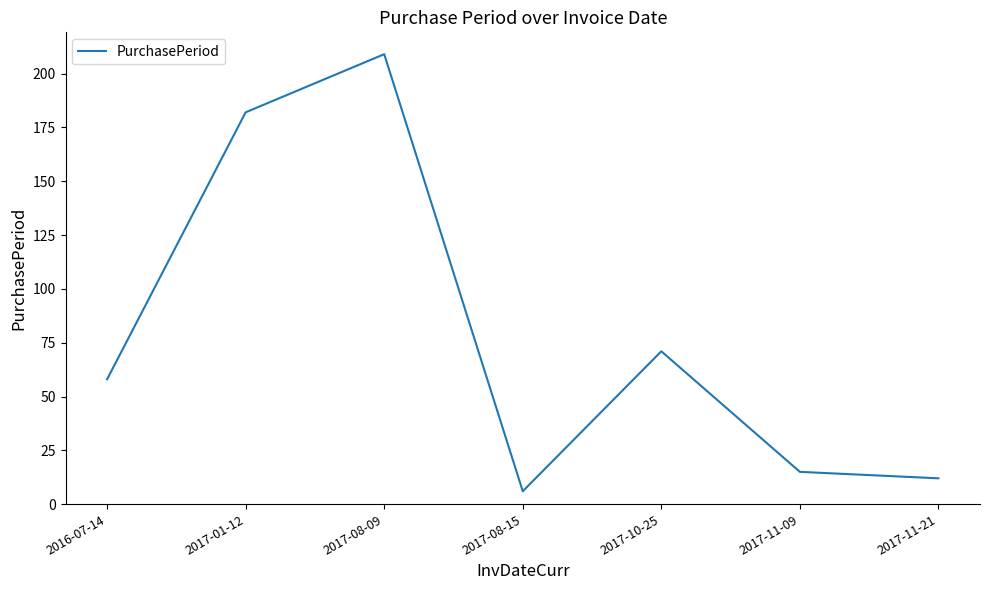

Where is the first local minimum?

2017-08-15